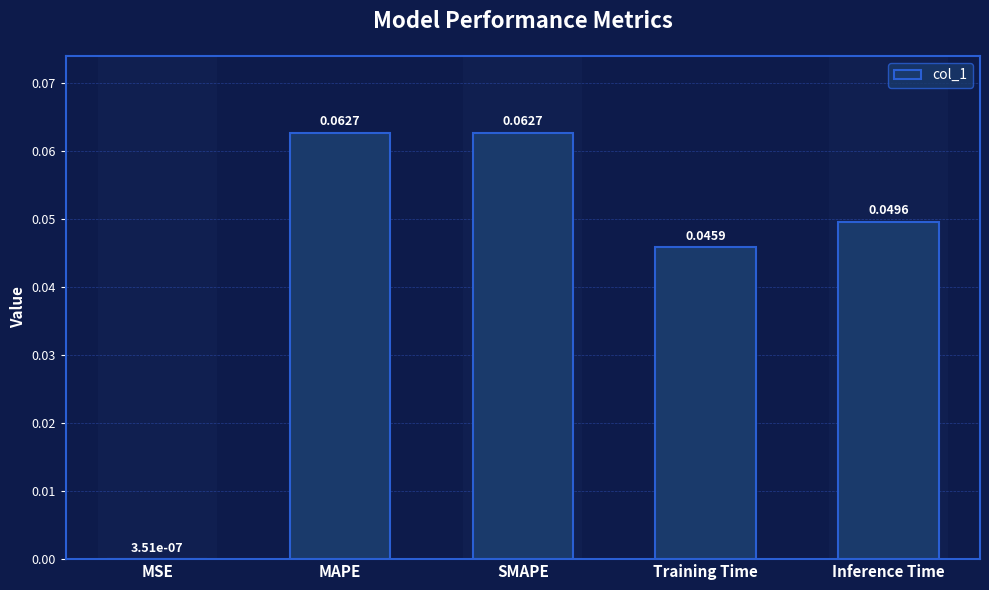

Where is the data nearest to the value 0?

MSE